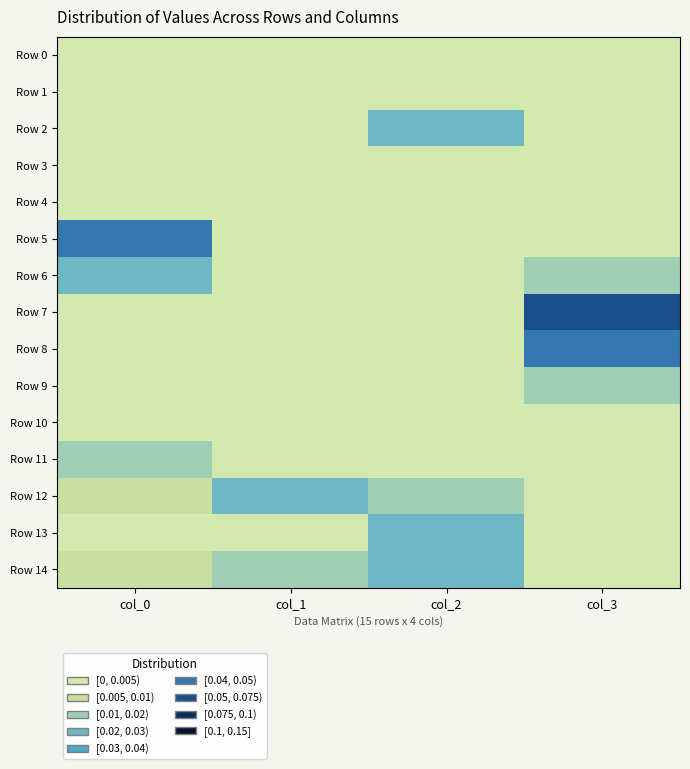

How many series are shown in this chart?

15